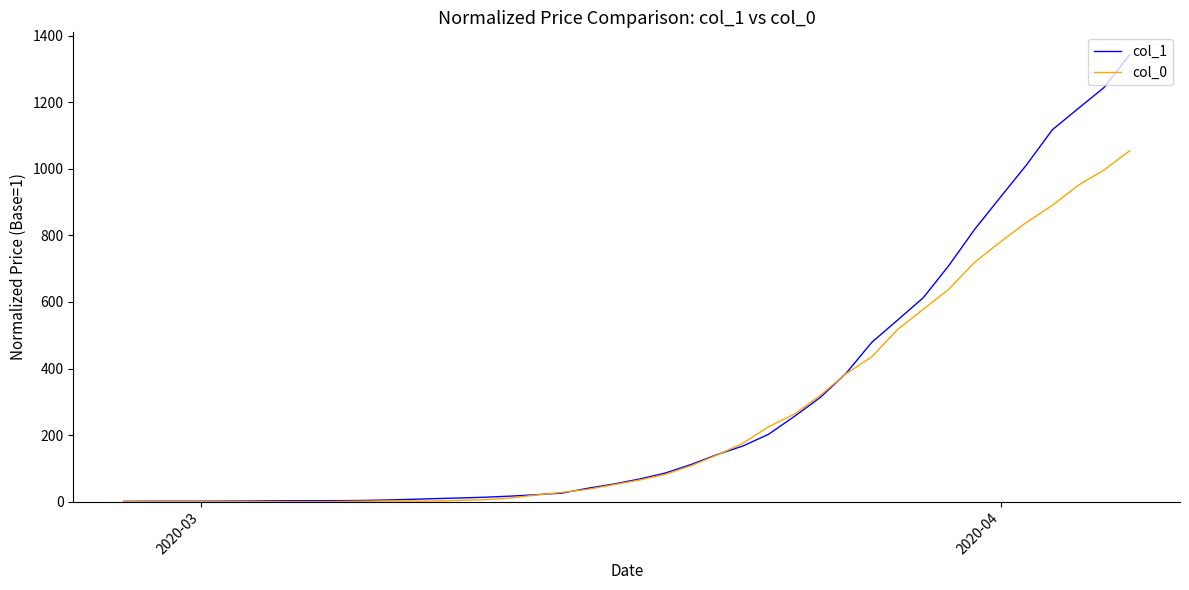

What is the greatest value displayed?

1342.7